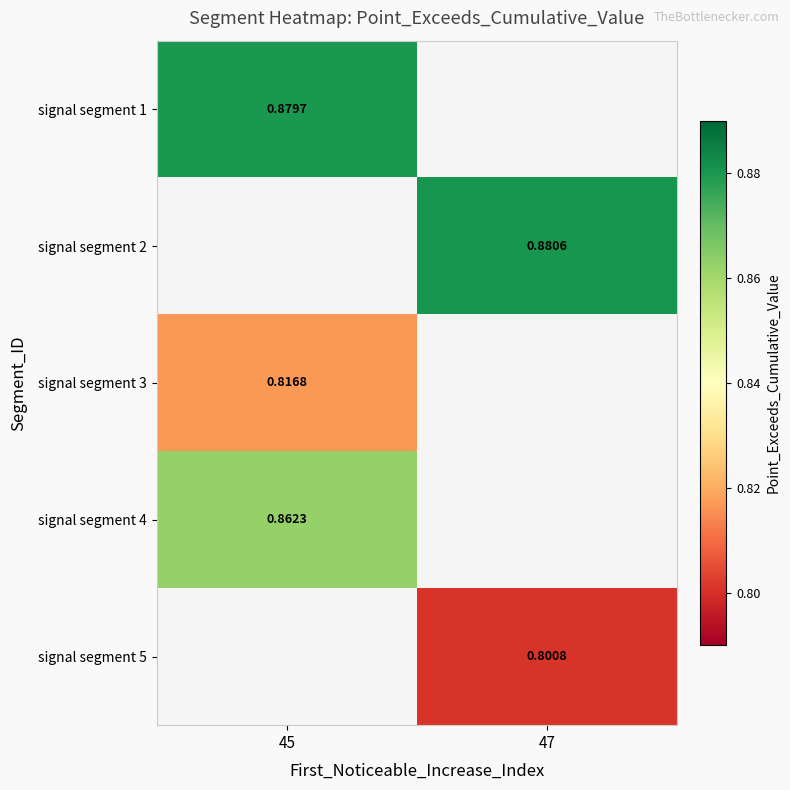

Is the value of signal segment 1 at 45 greater than the value of signal segment 5 at 47?

Yes